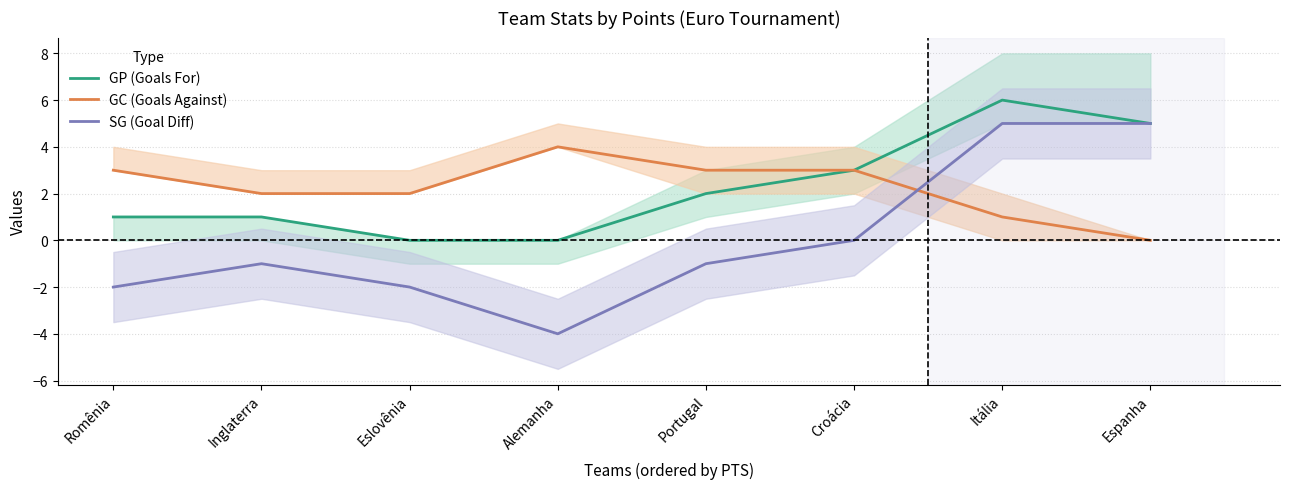

The GP (Goals For) series shows 0 at Eslovênia. True or false?

True